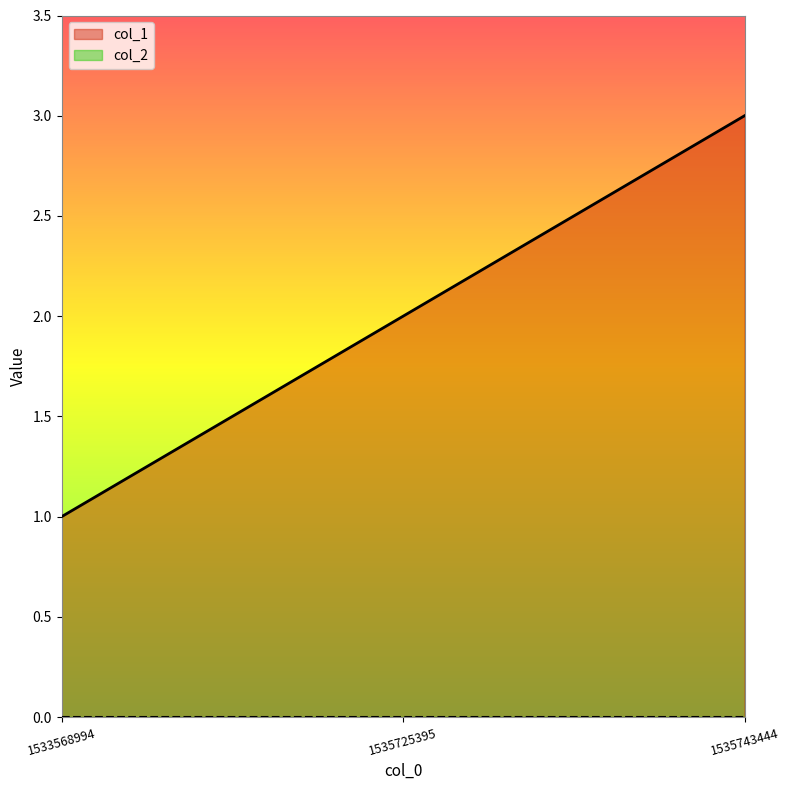

What is the minimum value shown in the chart?

0